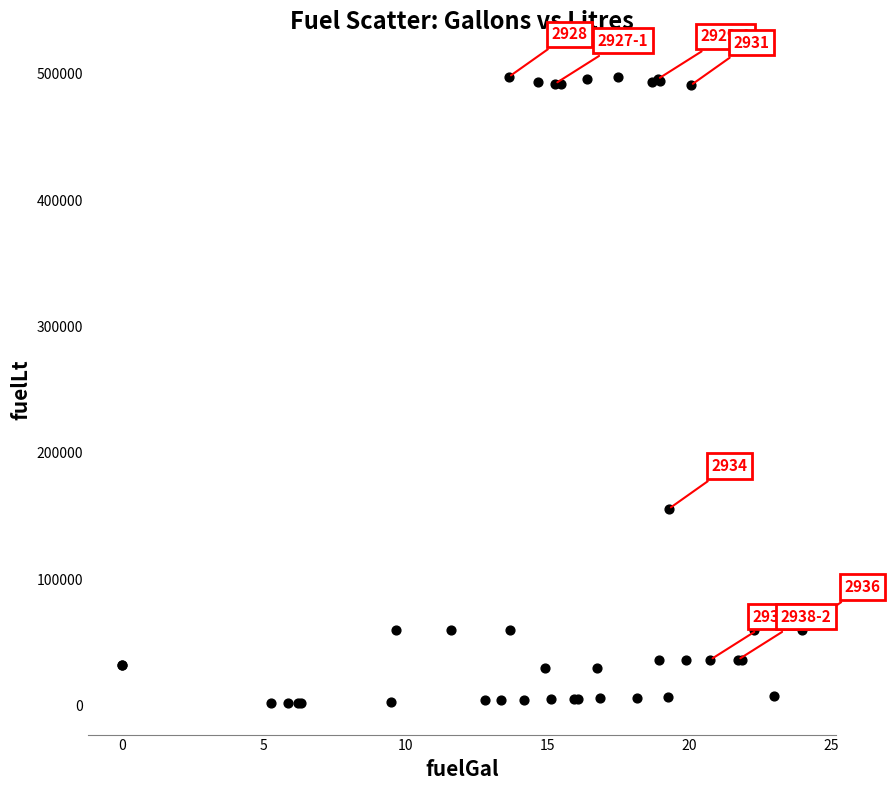

What Y value in the scatter plot is closest to 249614?

155531.2